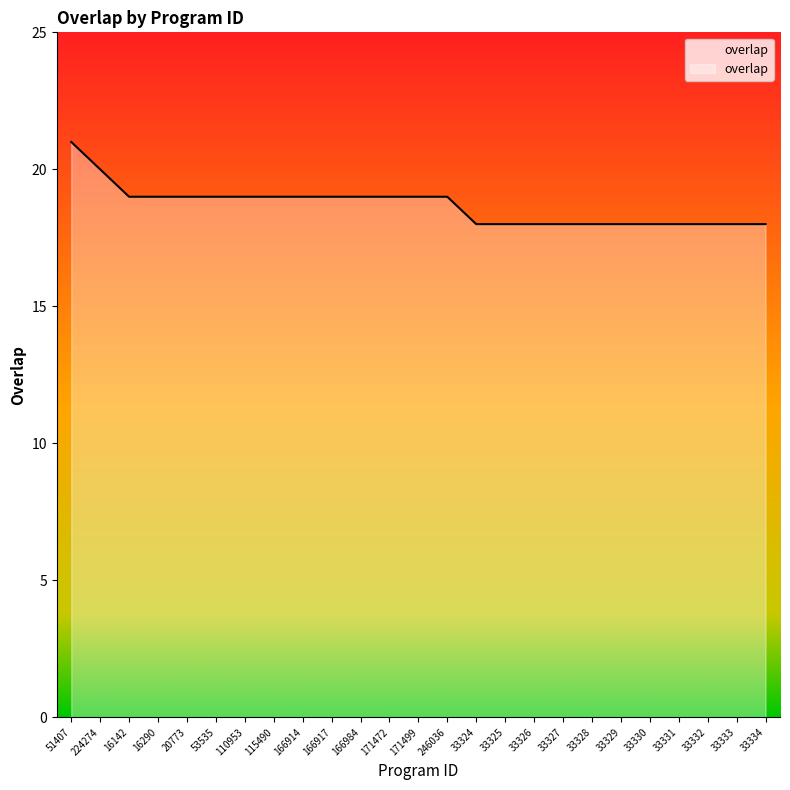

What is the difference between the maximum and minimum values?

3